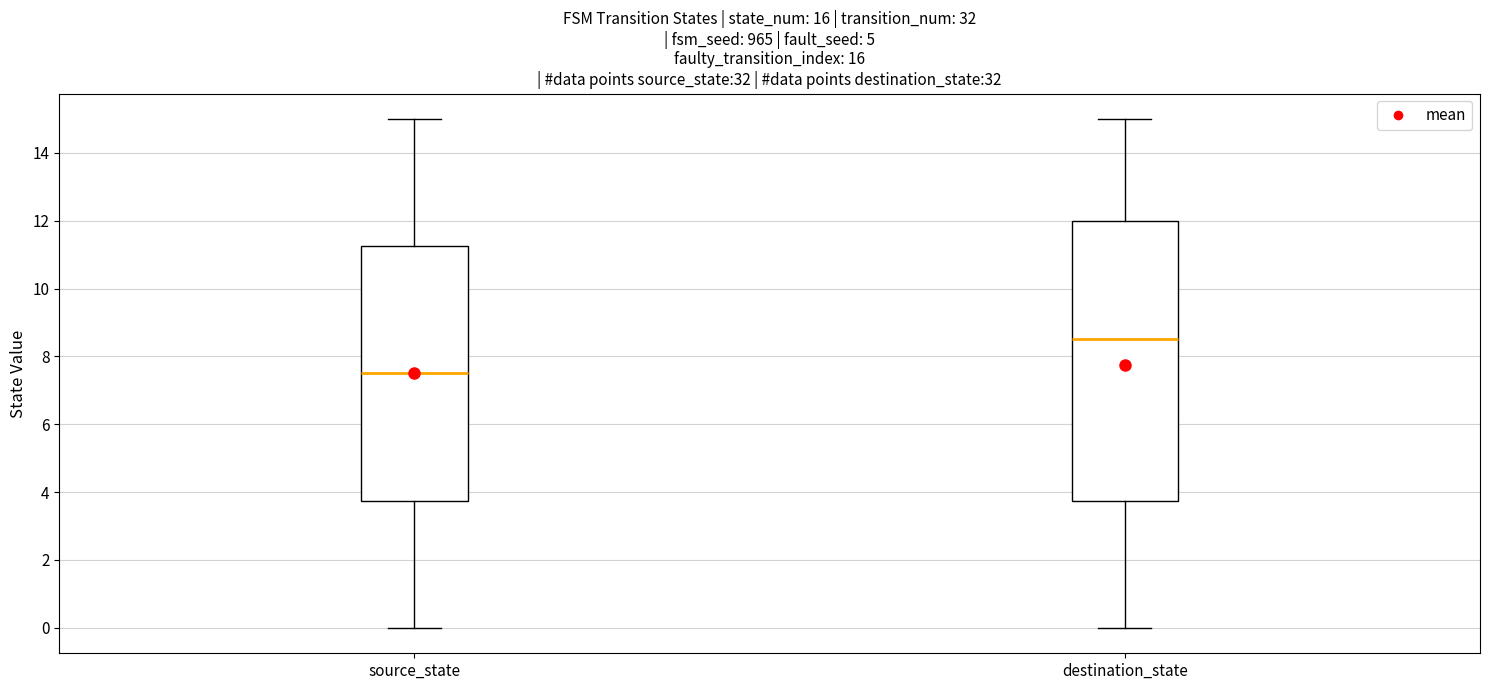

Where does the median line of the box for source_state sit on the y-axis? The values are not printed on the chart, so give them approximately, as read against the axis.

7.6